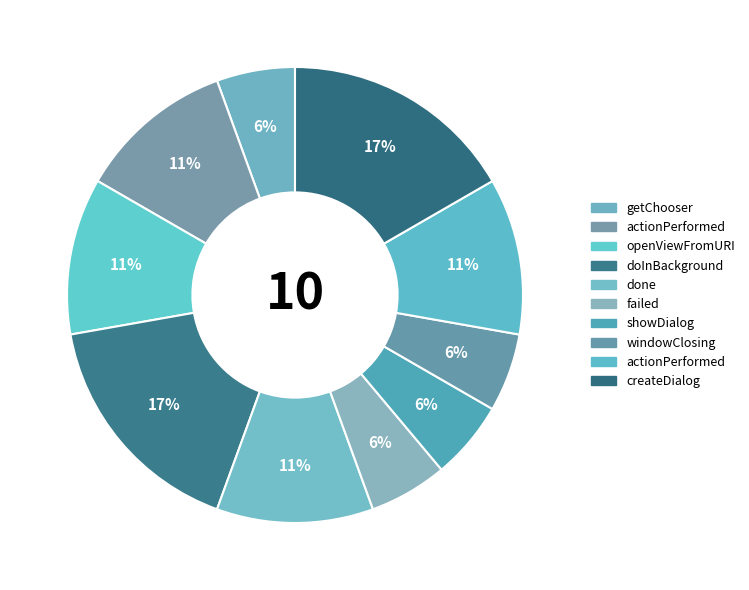

To the nearest percent, what is the difference between the largest and smallest slice percentages?

11%